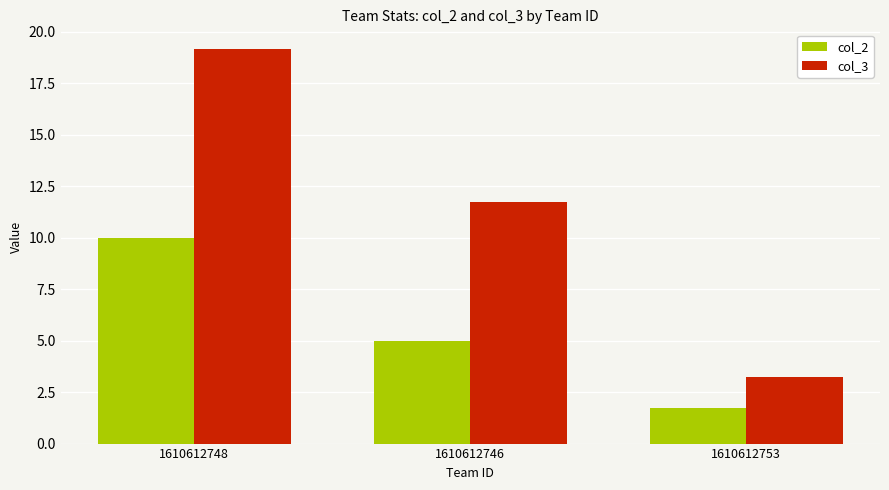

The col_3 series shows 19.2 at 1610612748. True or false?

True